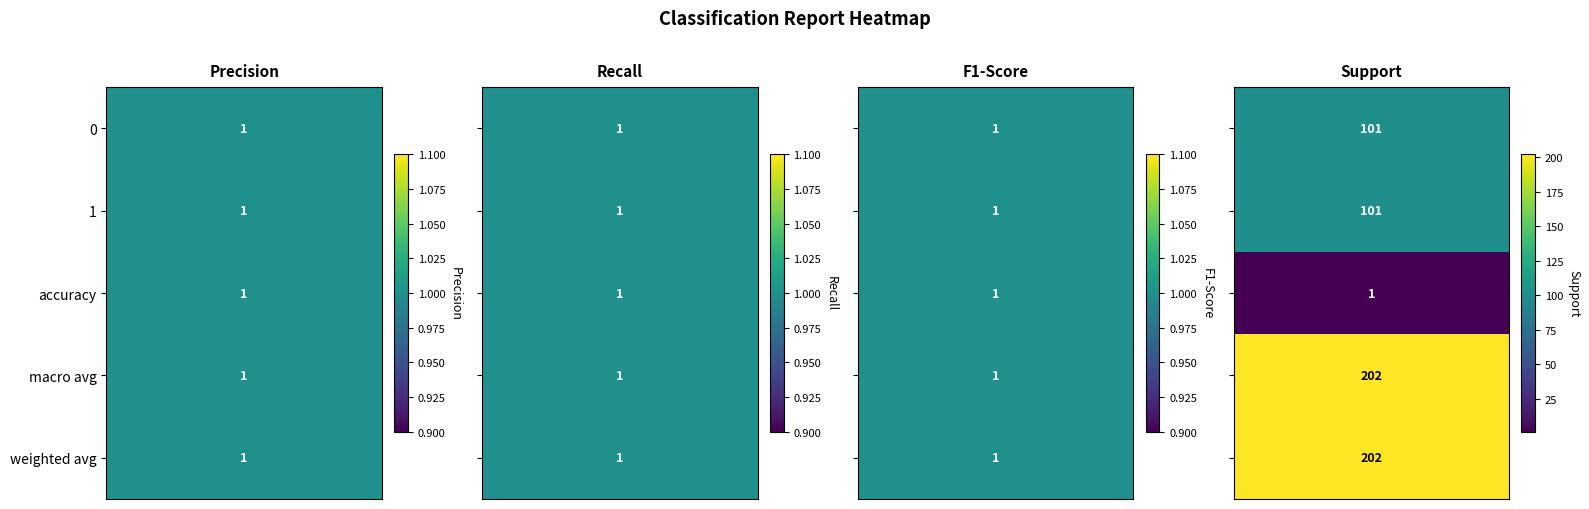

Reading left to right, list all the values displayed in this chart.

precision: 1	1	1	1	1
recall: 1	1	1	1	1
f1-score: 1	1	1	1	1
support: 101	101	1	202	202